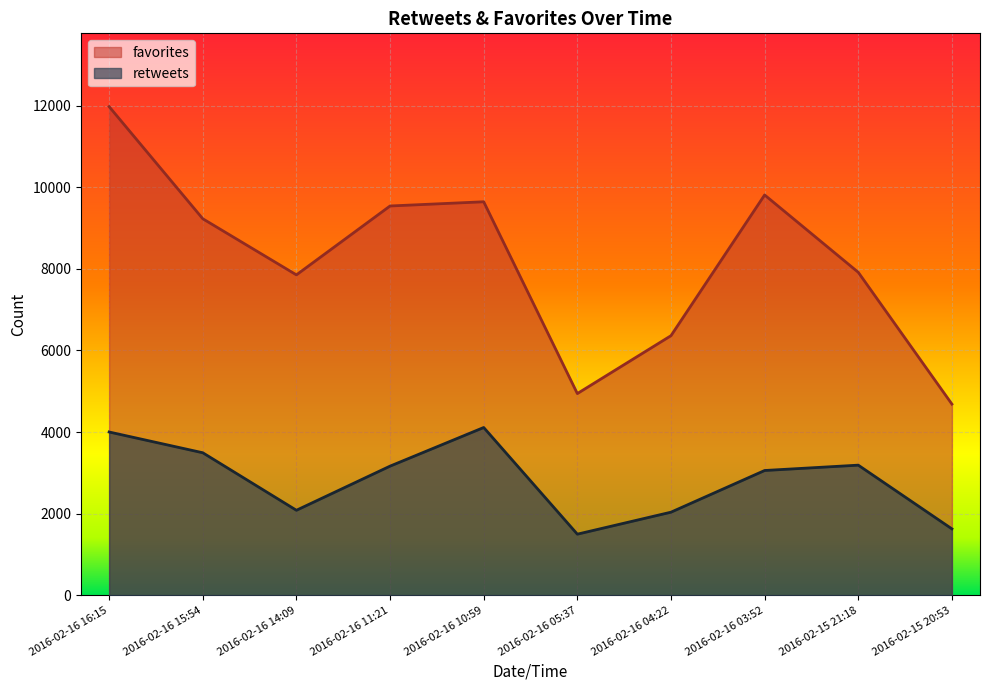

What is the difference between the retweets values at 2016-02-16 11:21 and 2016-02-16 03:52?

107